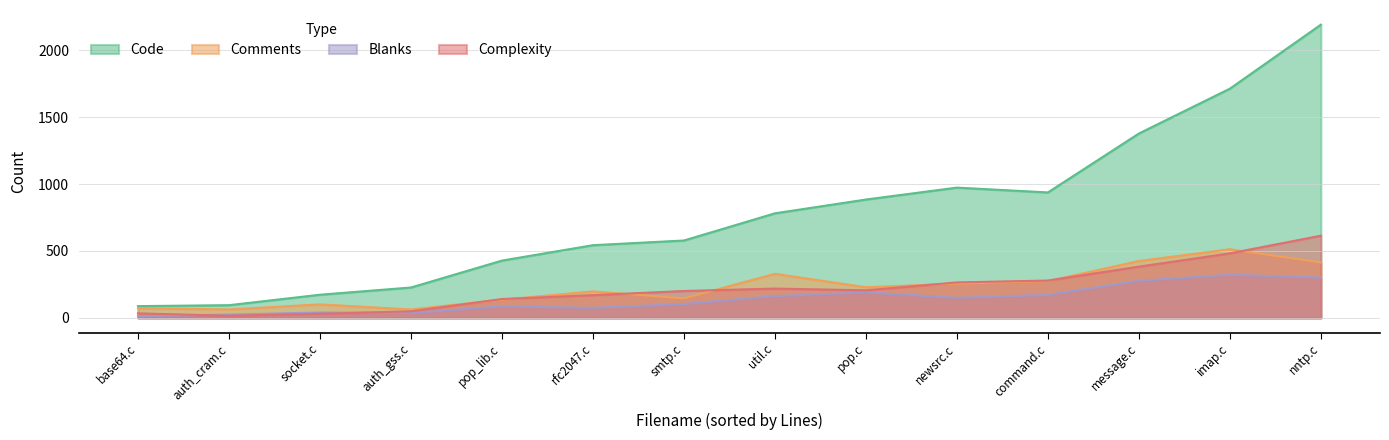

Does the chart have visible grid lines?

Yes